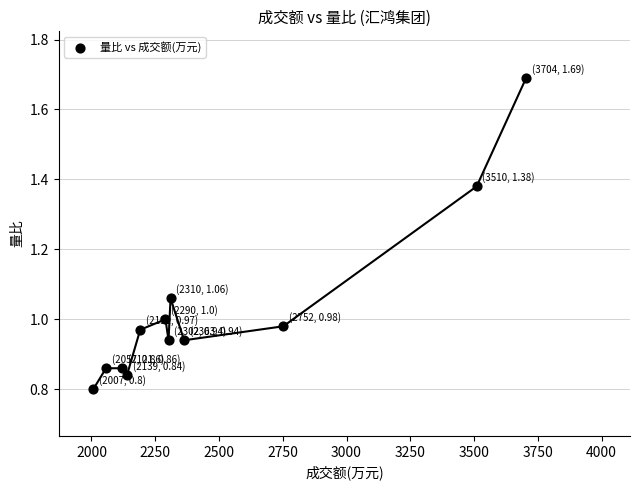

What is the average X value?

2478.8